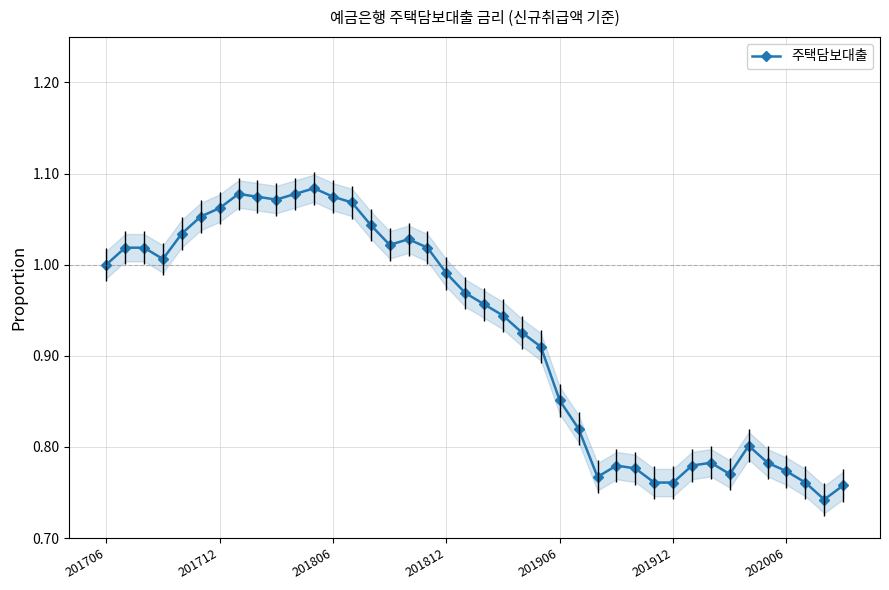

What is the sum of the values at 10 and 20?

2.0